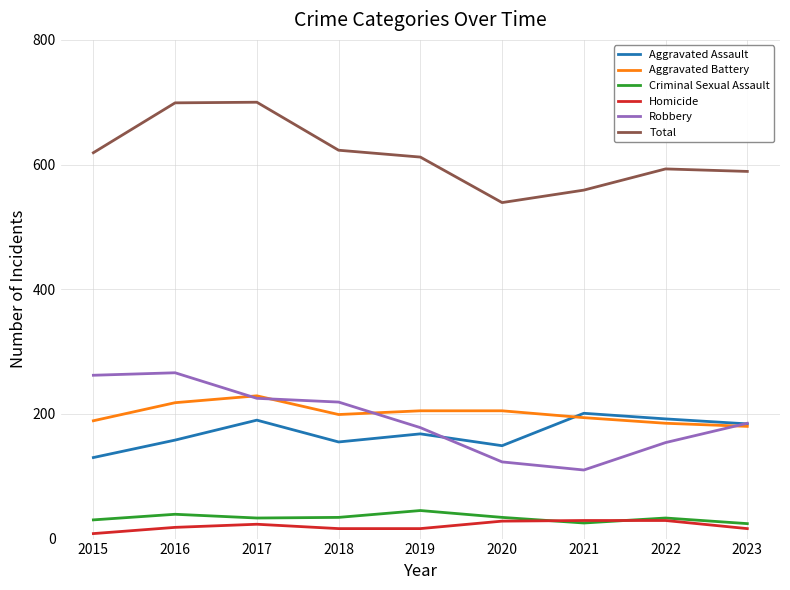

Between 2016 and 2023, which series saw the biggest shift?

Total